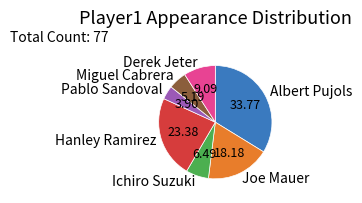

What is the smallest slice in the pie chart?

Pablo Sandoval